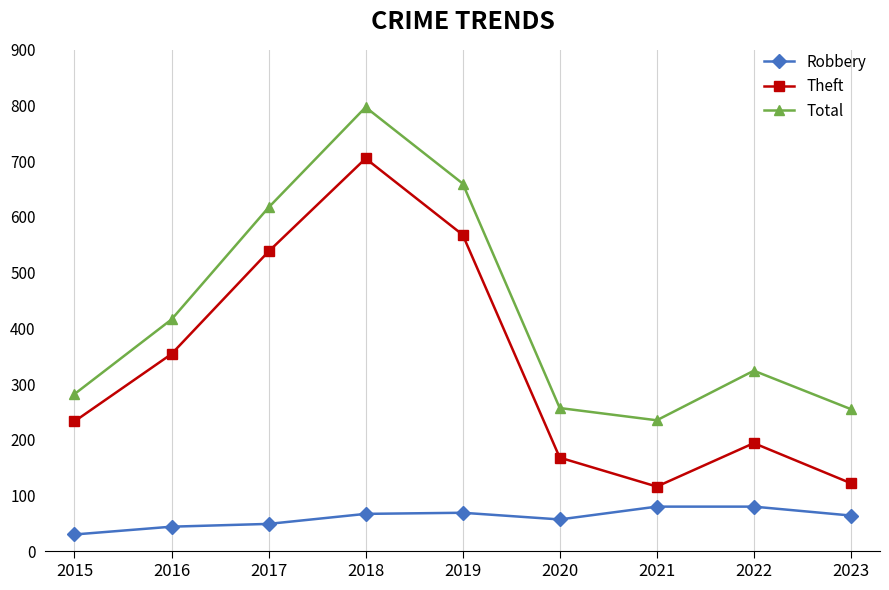

Rank the series by their average value, from lowest to highest.

Robbery, Theft, Total